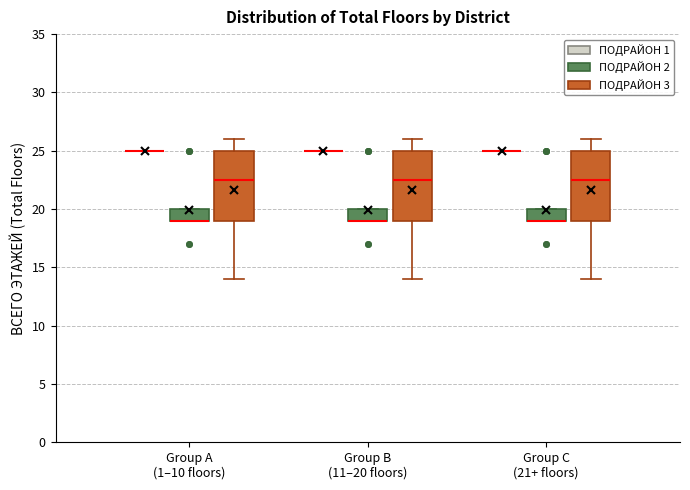

Reading left to right, read every box against the y-axis: the position of its median line, the range the box covers, and the ends of its whiskers. The values are not printed on the chart, so give them approximately, as read against the axis.

Group A (1–10 floors) (ПОДРАЙОН 1): box collapsed to a line at 25.0, whiskers 25.0 to 25.0
Group A (1–10 floors) (ПОДРАЙОН 2): median 19.0 (drawn on the box's lower edge), box 19.0 to 20.0, whiskers 19.0 to 20.0
Group A (1–10 floors) (ПОДРАЙОН 3): median 22.5, box 19.0 to 25.0, whiskers 14.0 to 26.0
Group B (11–20 floors) (ПОДРАЙОН 1): box collapsed to a line at 25.0, whiskers 25.0 to 25.0
Group B (11–20 floors) (ПОДРАЙОН 2): median 19.0 (drawn on the box's lower edge), box 19.0 to 20.0, whiskers 19.0 to 20.0
Group B (11–20 floors) (ПОДРАЙОН 3): median 22.5, box 19.0 to 25.0, whiskers 14.0 to 26.0
Group C (21+ floors) (ПОДРАЙОН 1): box collapsed to a line at 25.0, whiskers 25.0 to 25.0
Group C (21+ floors) (ПОДРАЙОН 2): median 19.0 (drawn on the box's lower edge), box 19.0 to 20.0, whiskers 19.0 to 20.0
Group C (21+ floors) (ПОДРАЙОН 3): median 22.5, box 19.0 to 25.0, whiskers 14.0 to 26.0